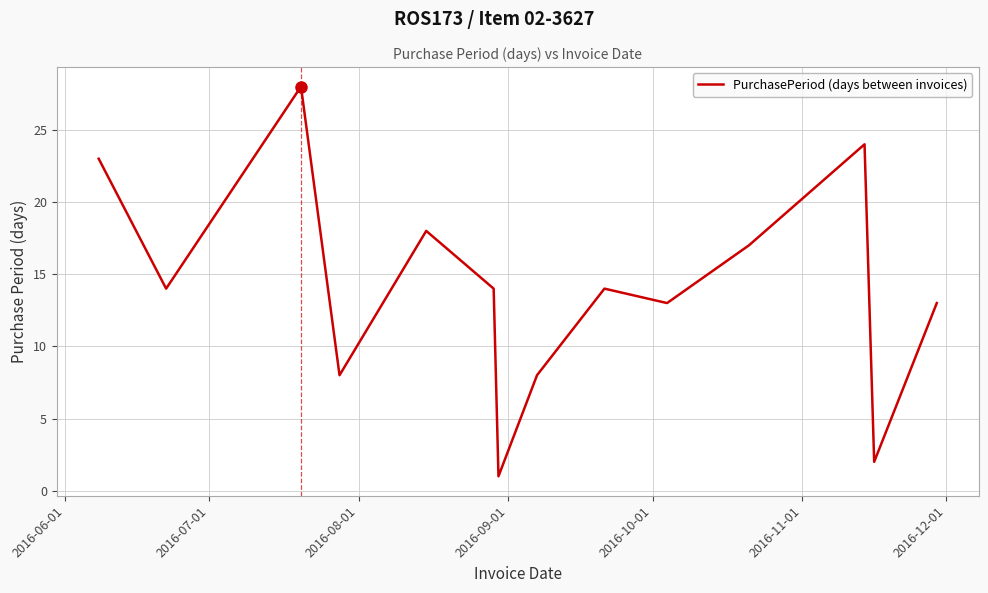

What is the maximum value shown in the chart?

28